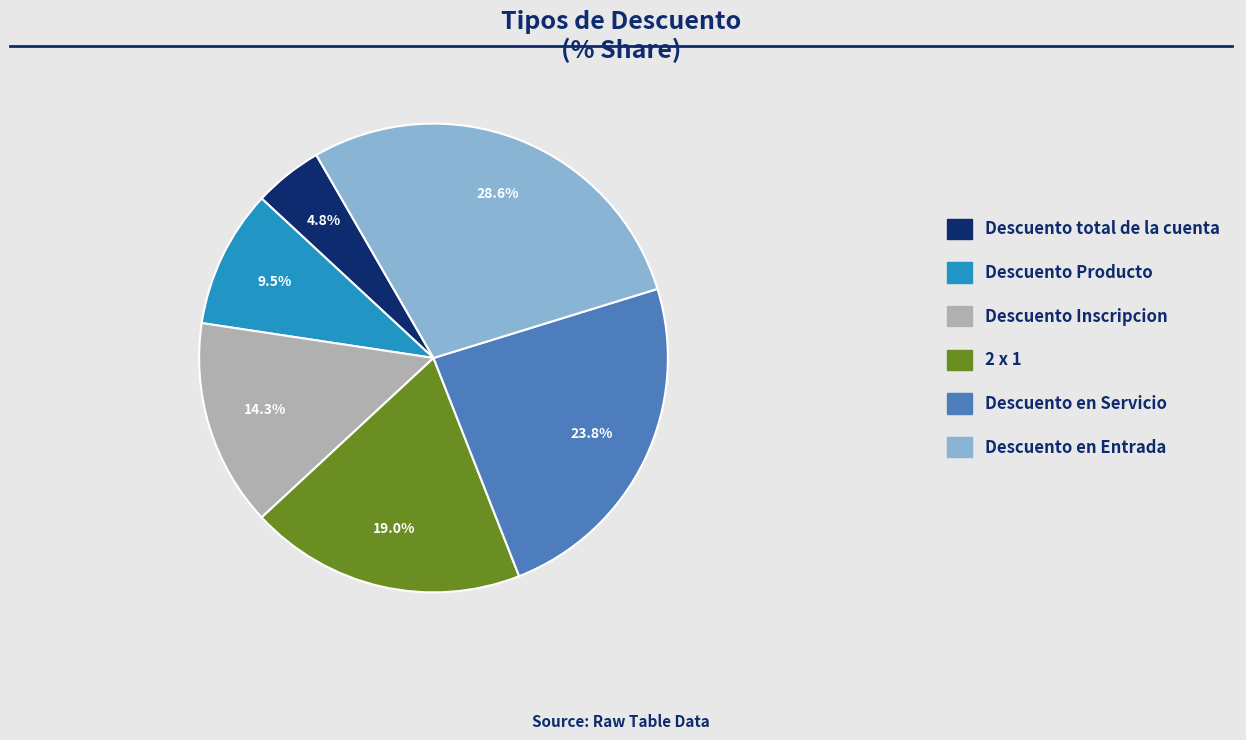

To the nearest percent, what percentage of the pie is Descuento en Servicio?

24%